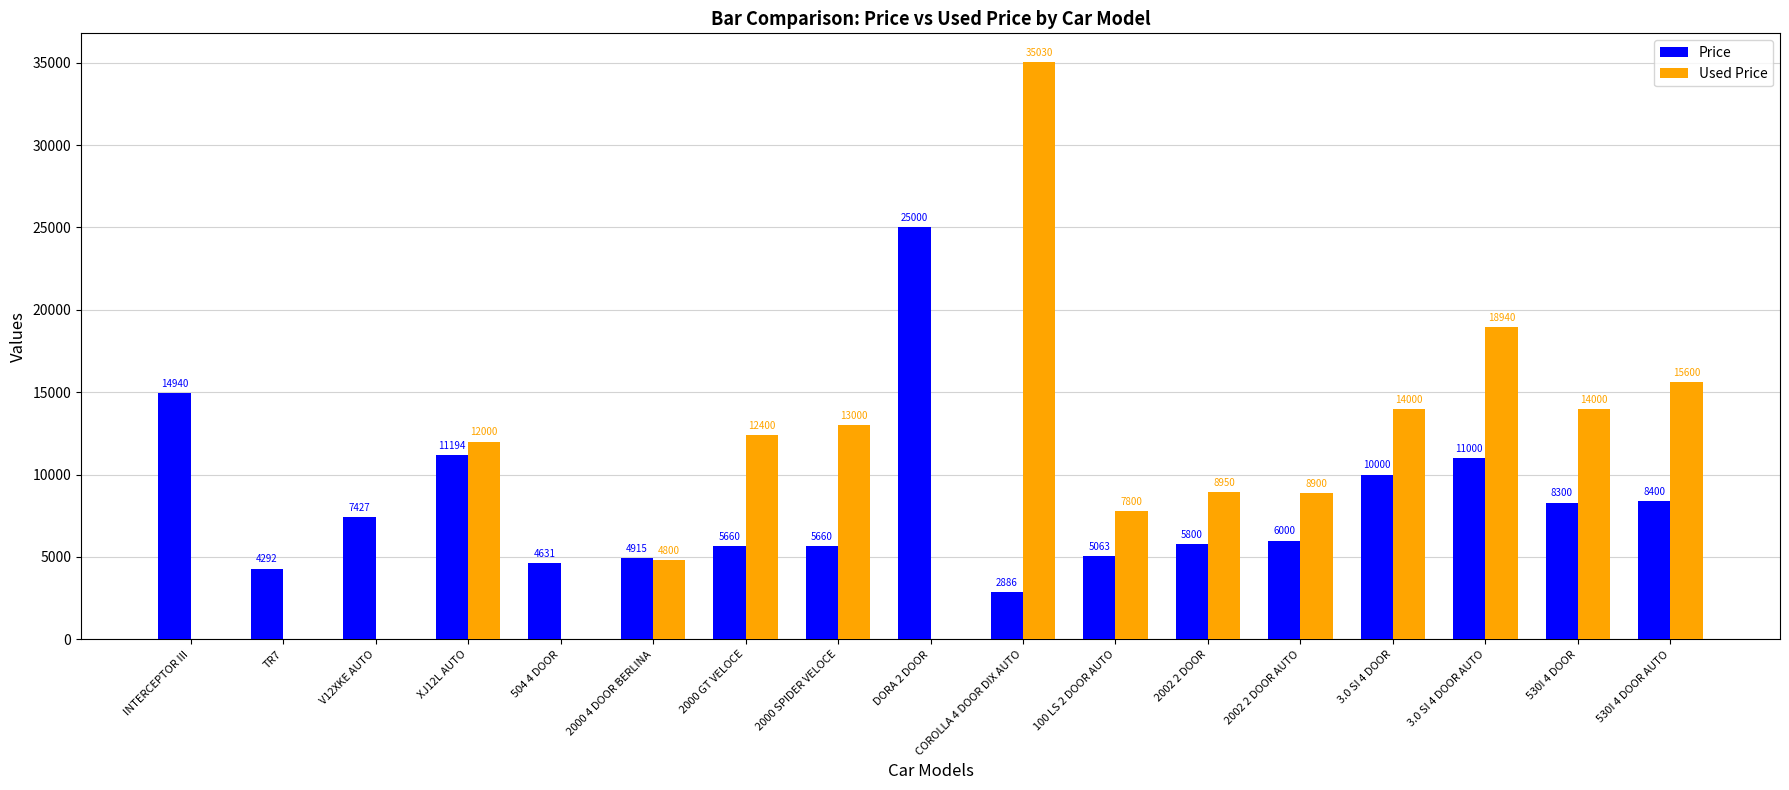

Are the bars horizontal?

No